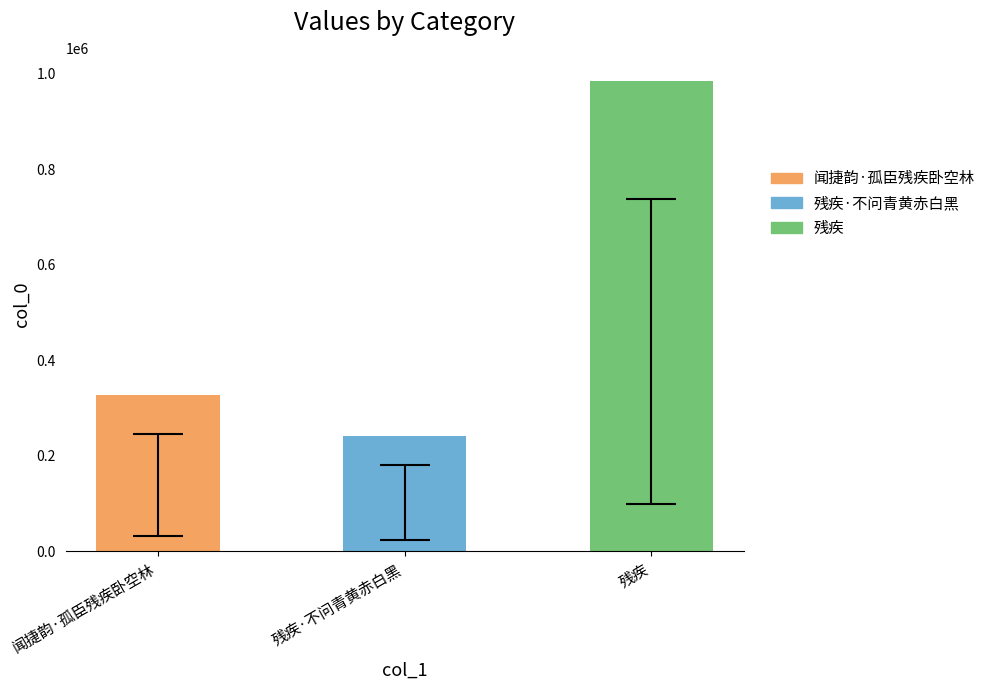

Reading left to right, extract all data points from this chart.

闻捷韵·孤臣残疾卧空林=326762	残疾·不问青黄赤白黑=241300	残疾=984477